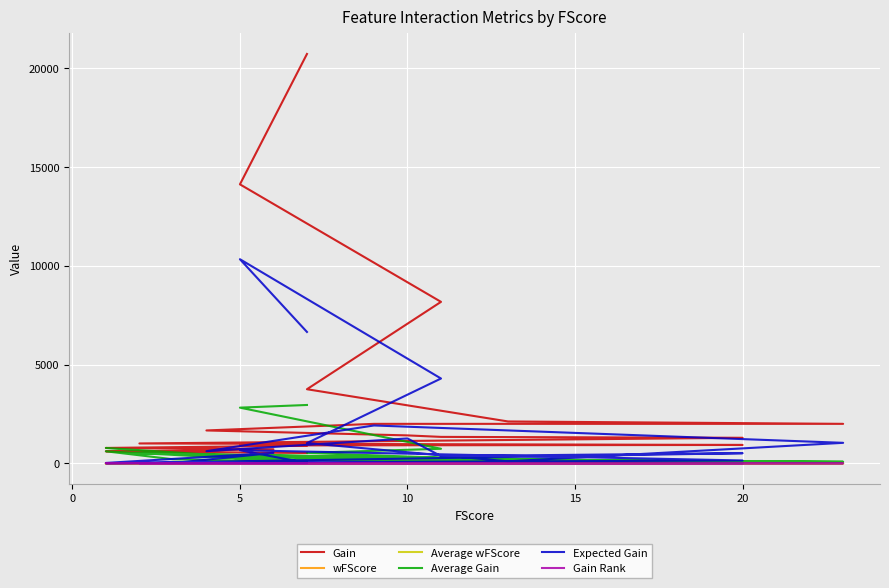

Which series has the largest total across all categories?

Gain